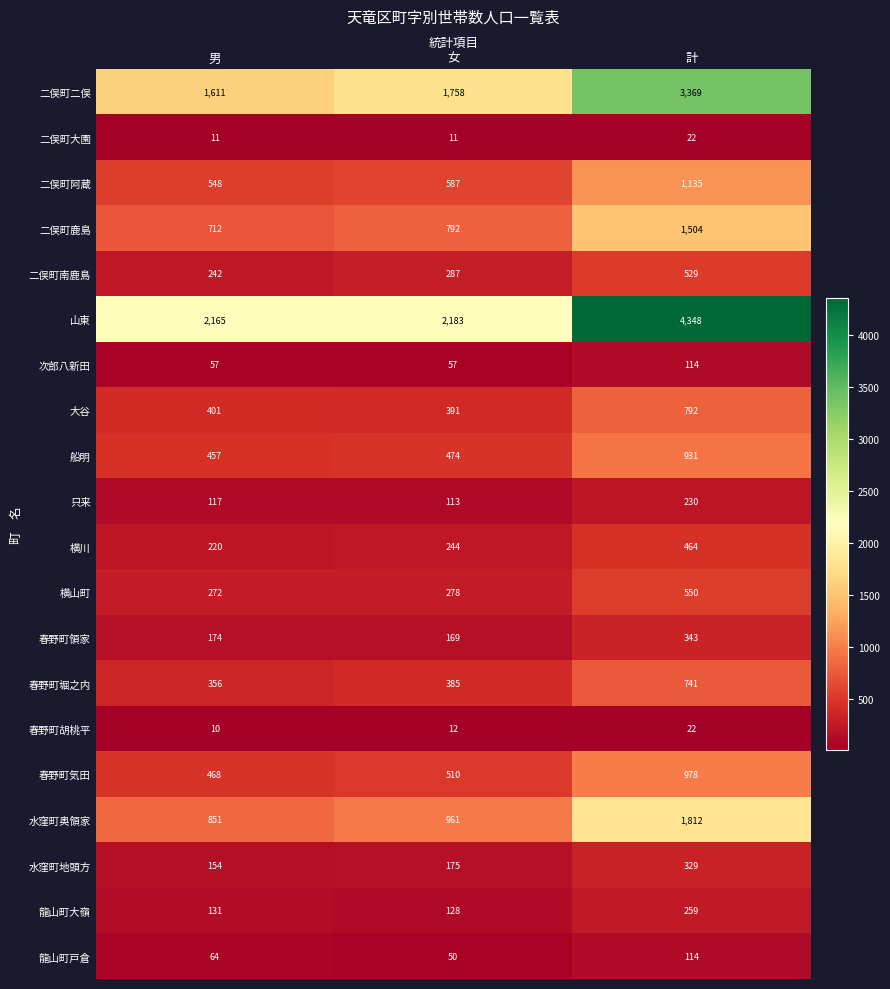

Rank the categories by 龍山町戸倉 value from lowest to highest.

女, 男, 計